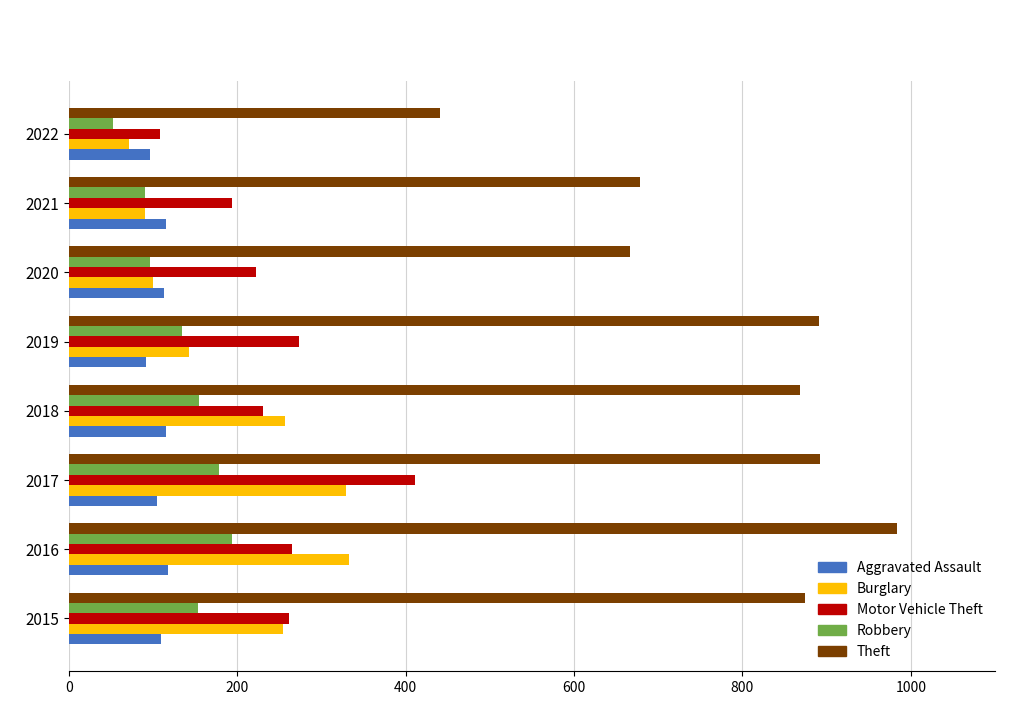

Count the number of categories in the chart.

8